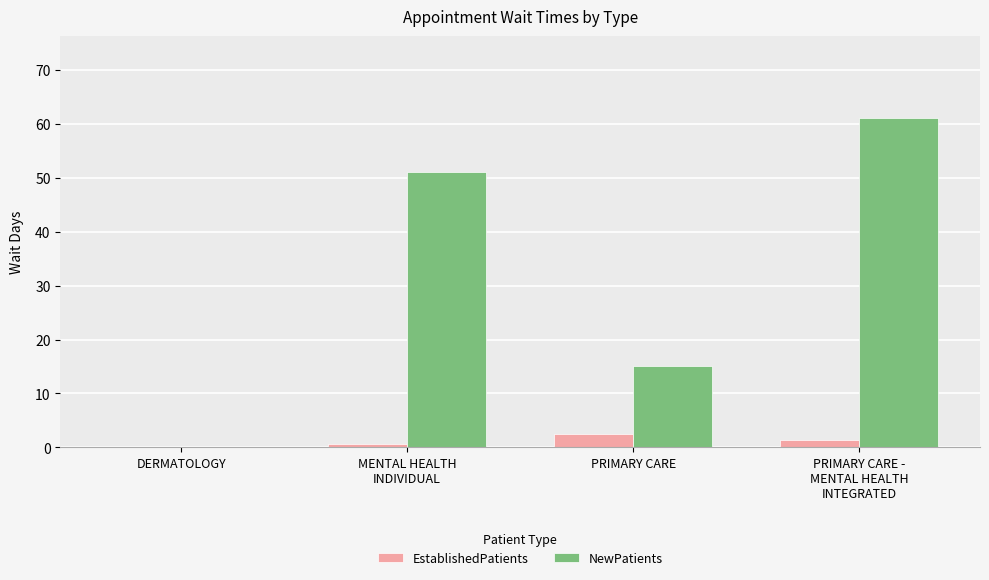

How many series are shown in this chart?

2